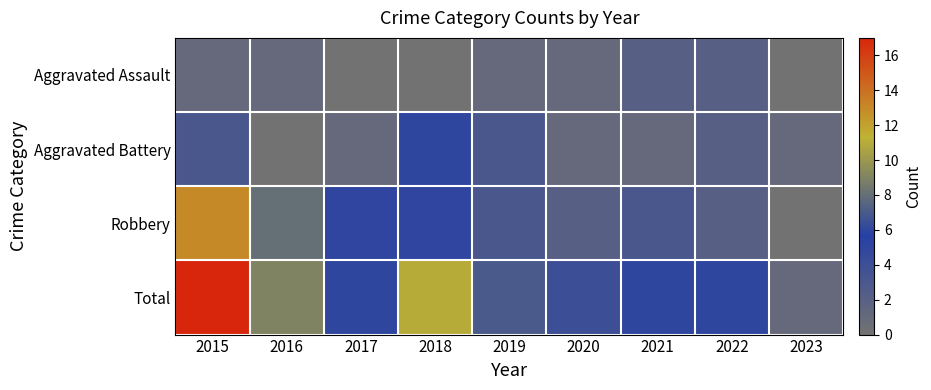

Which series has the largest range (max minus min)?

Total